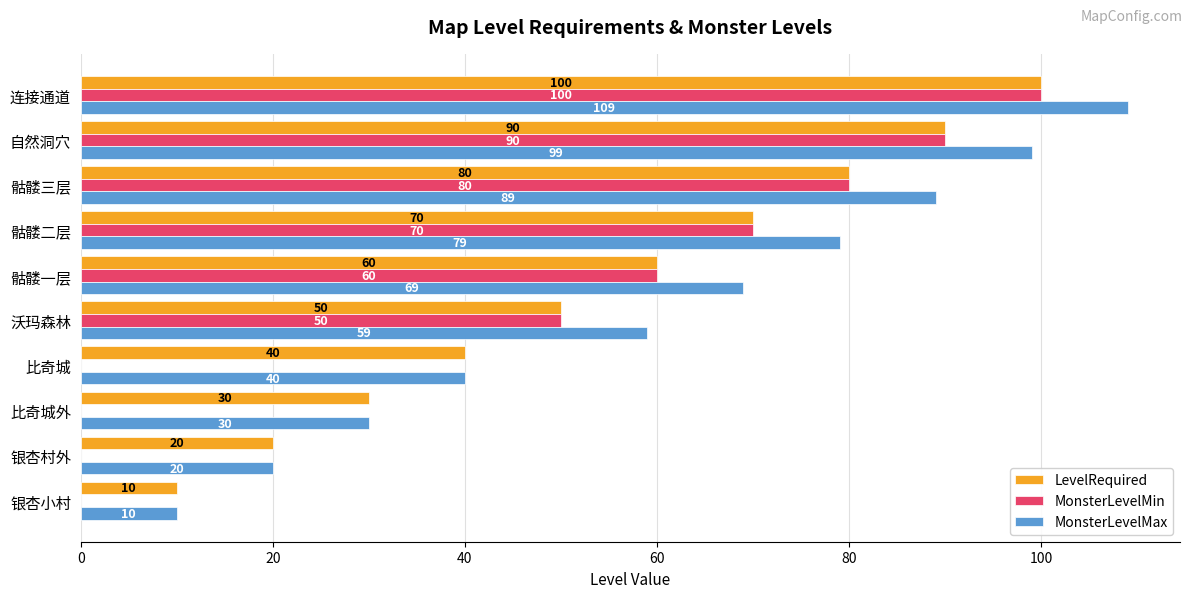

What is the approximate value of MonsterLevelMin at 连接通道, to the nearest 50?

100